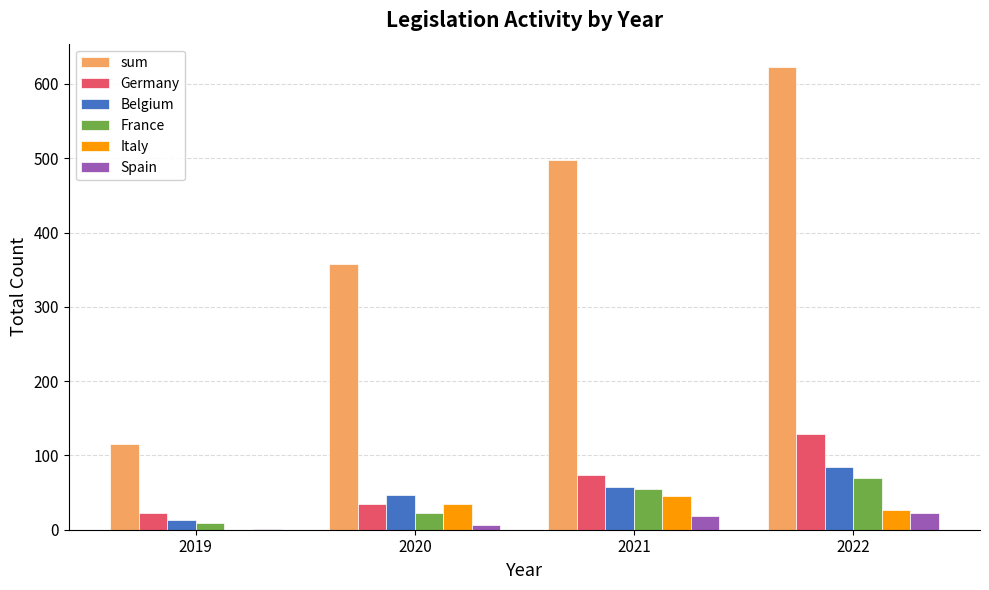

How many series are shown in this chart?

6